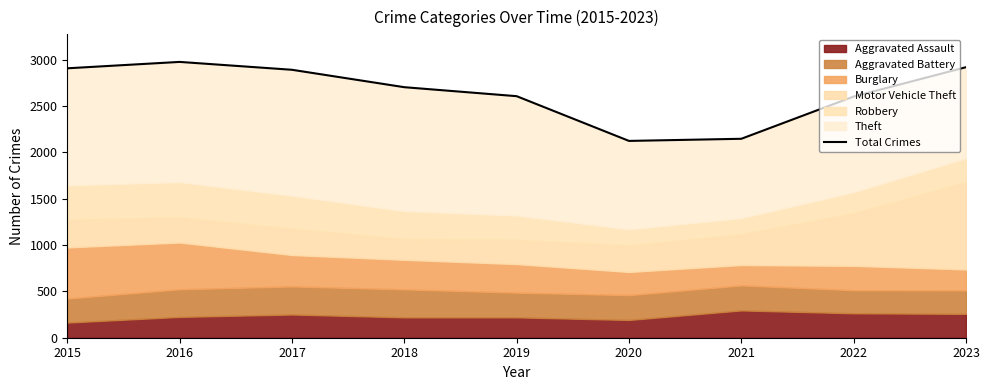

At which category does the data reach its first local peak?

2016